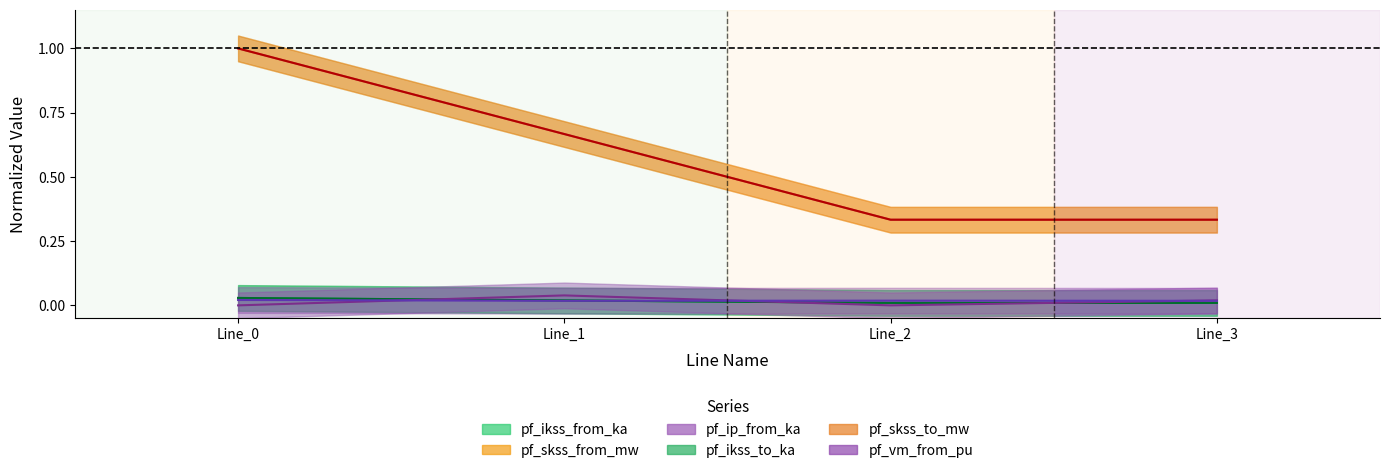

Is it true that pf_ikss_to_ka equals 0.0 at Line_2?

False